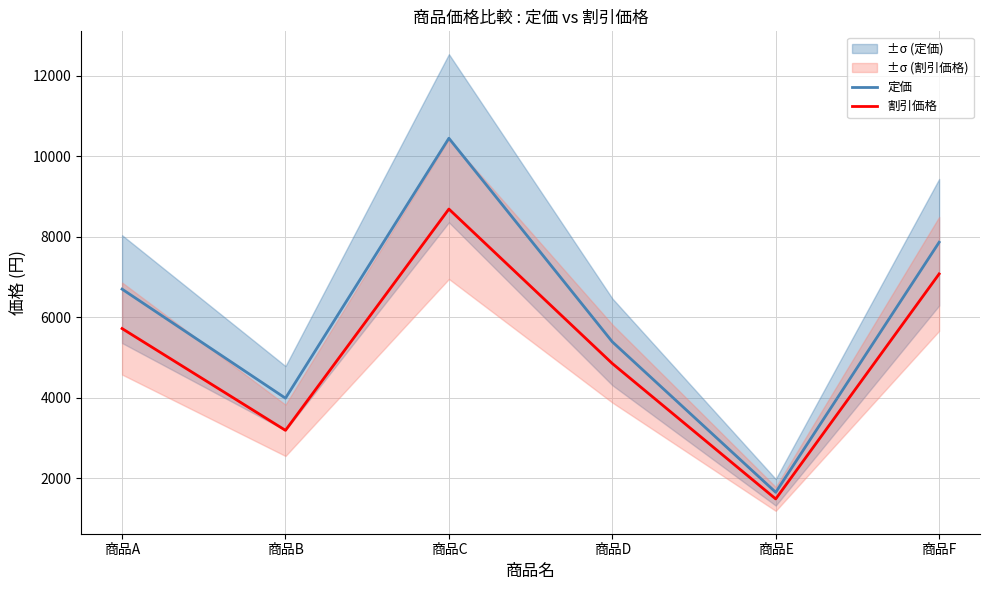

How many data points does each series have?

6